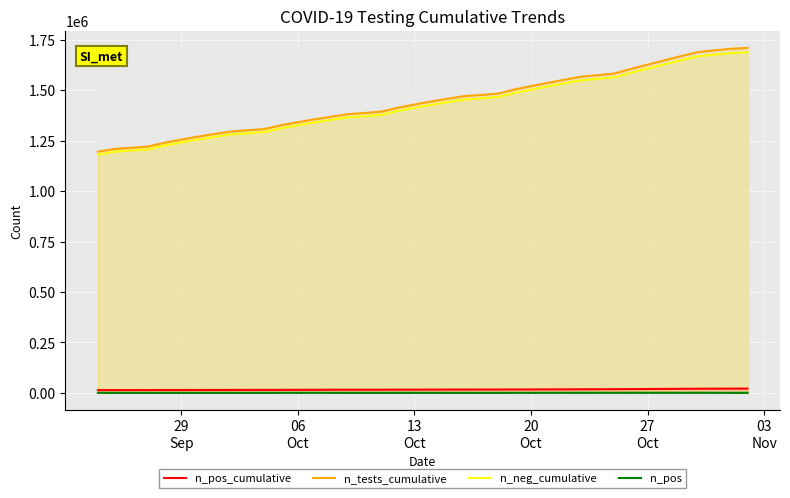

True or false: n_pos and n_tests_cumulative cross at least once.

False